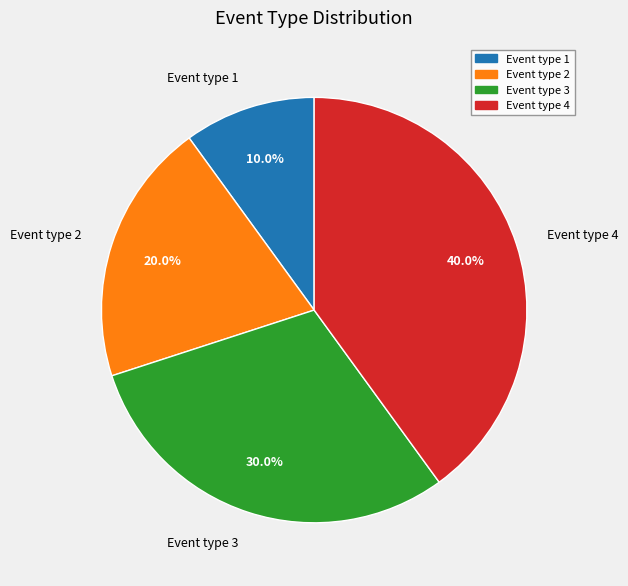

Count the number of slices in the pie.

4